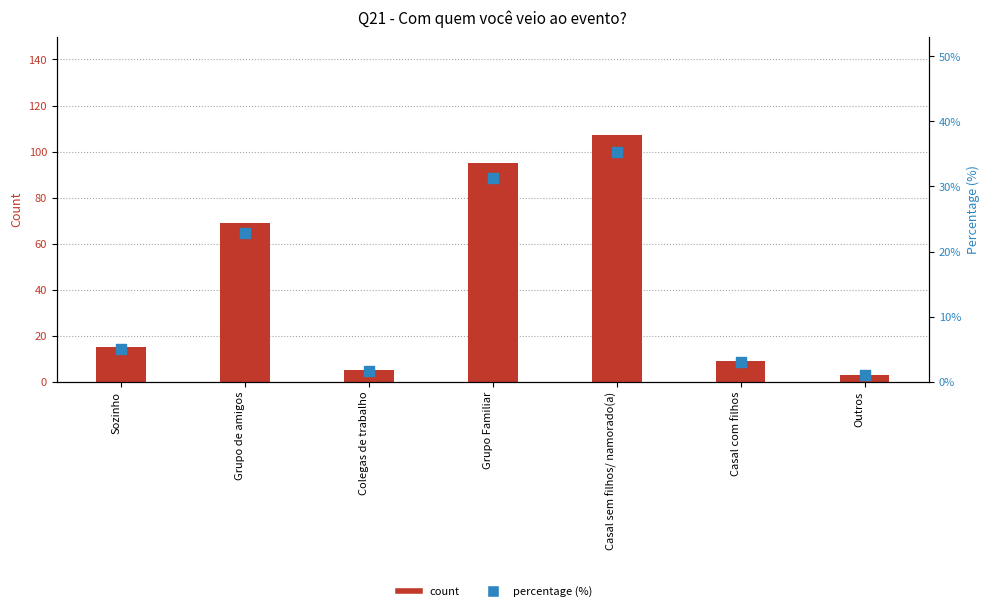

Which series has the largest Y range (max minus min)?

count